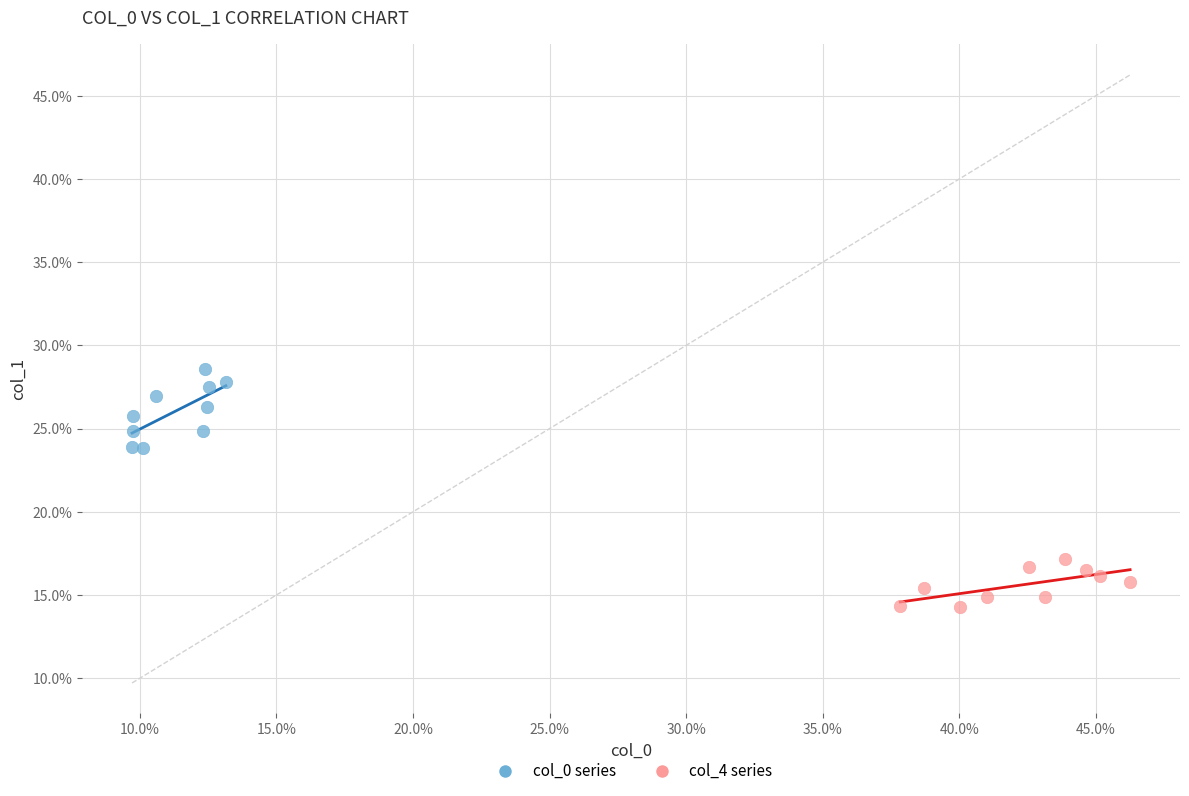

Which series has the largest Y range (max minus min)?

col_0 series